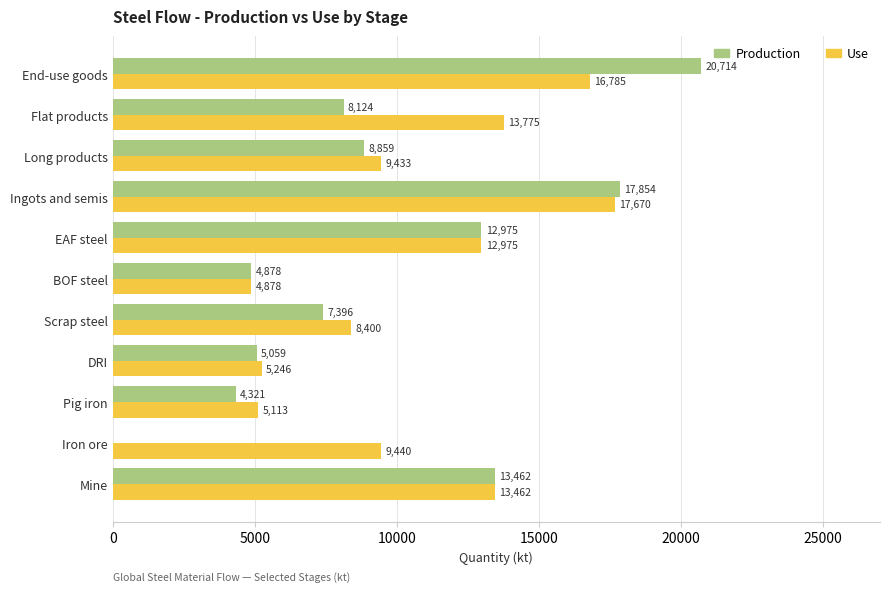

Is it true that Production equals 2018.5 at BOF steel?

False